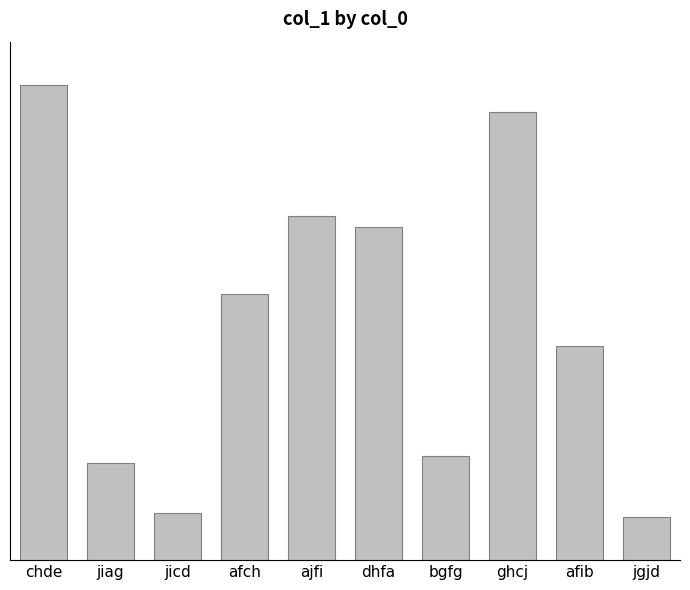

Is it true that the value at ghcj is 7689377?

False